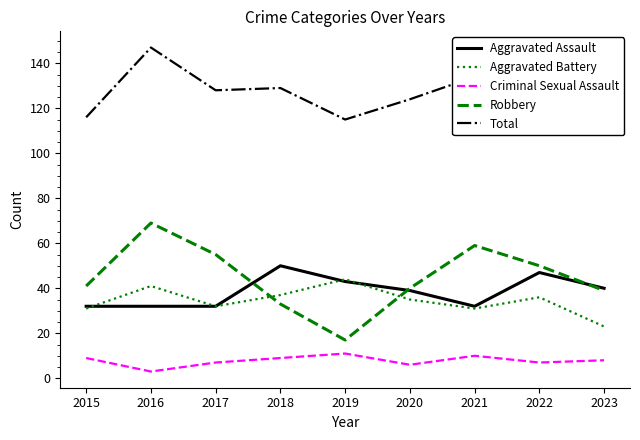

Which has a higher value, 2017 or 2020?

2020